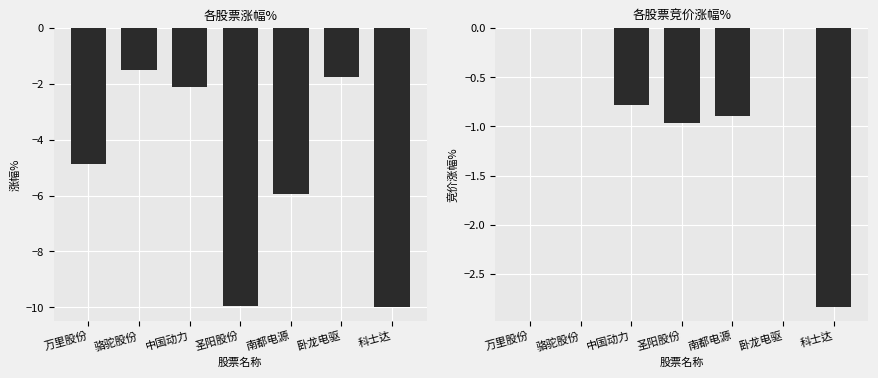

Is it true that 涨幅% equals -7.2 at 万里股份?

False